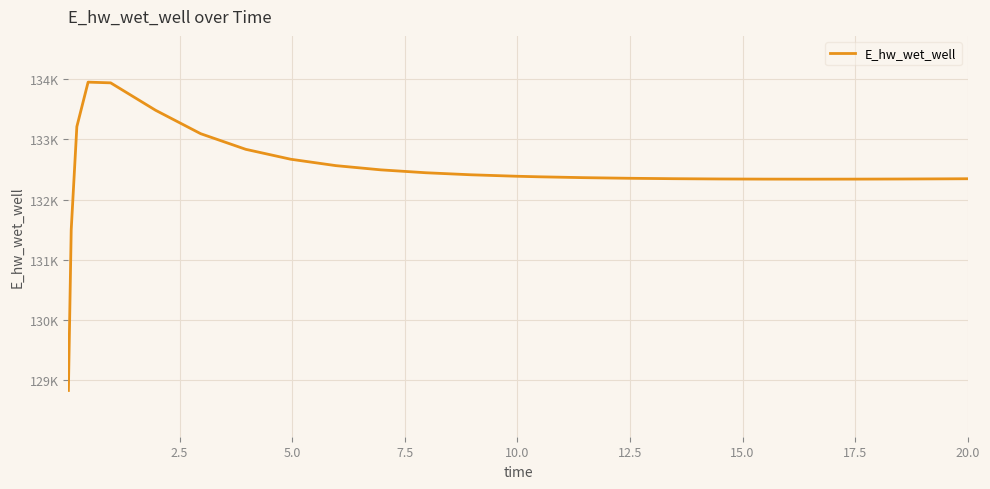

How many interior local valleys (lower than both neighbors) does the data have?

1